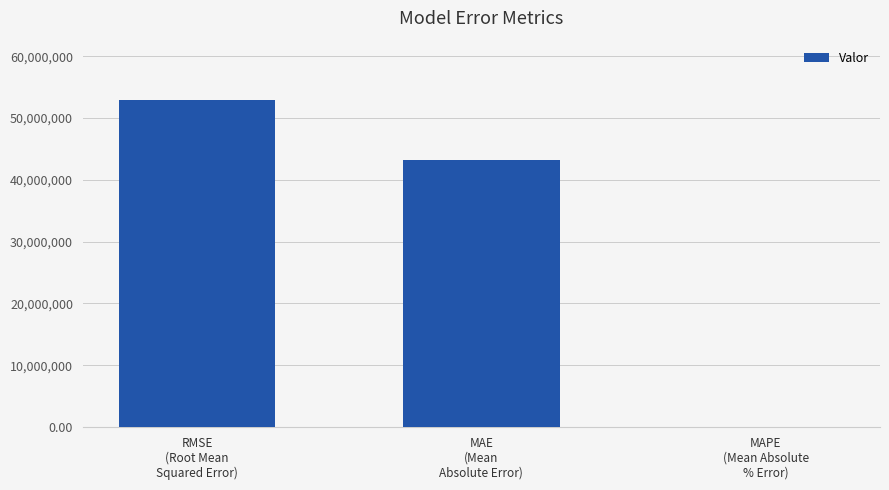

What is the change in value from RMSE
(Root Mean
Squared Error) to MAE
(Mean
Absolute Error)?

-9741538.4